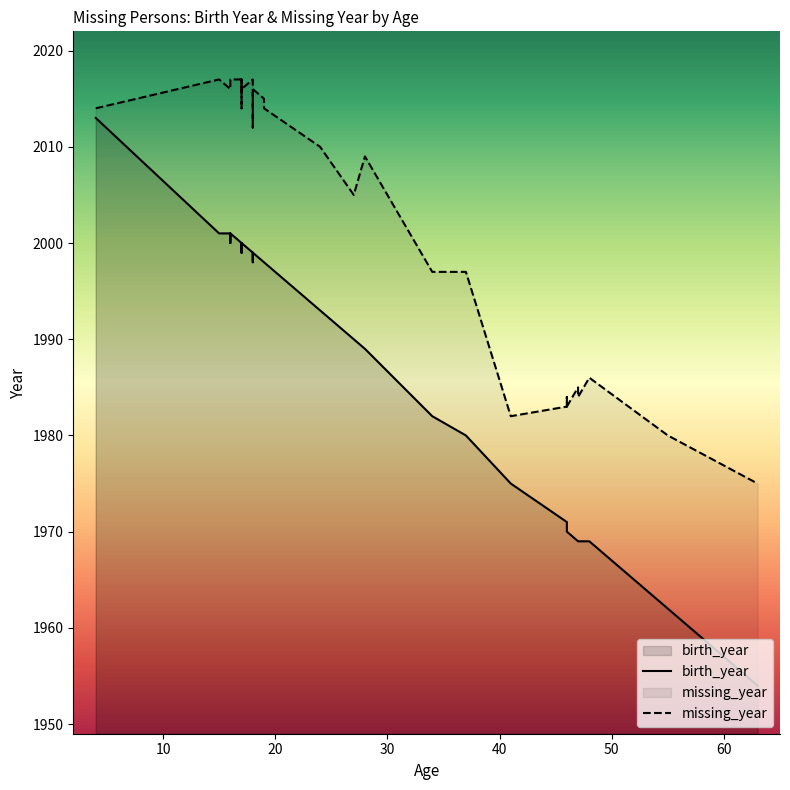

Is it true that birth_year equals 3120 at 8?

False